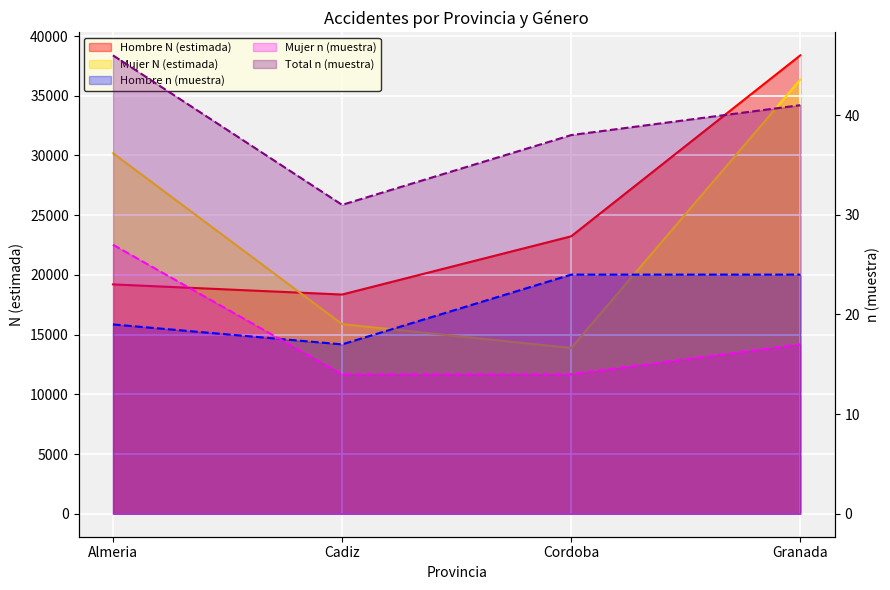

Read the Total n (muestra) value at Cordoba, to the nearest 5.

40